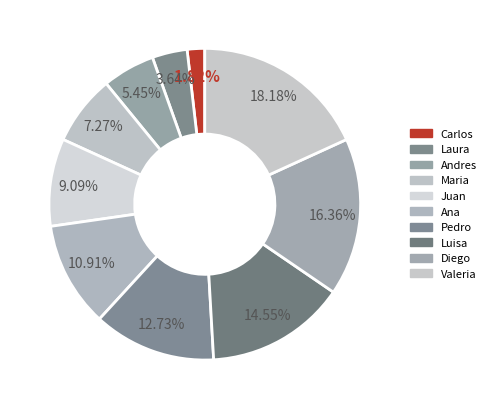

How many slices are in this pie chart?

10